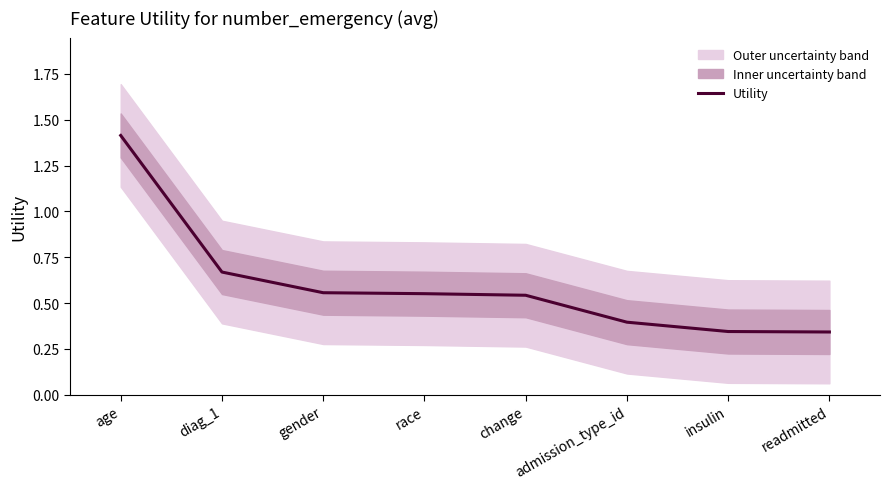

The value at readmitted is 0.3. True or false?

True